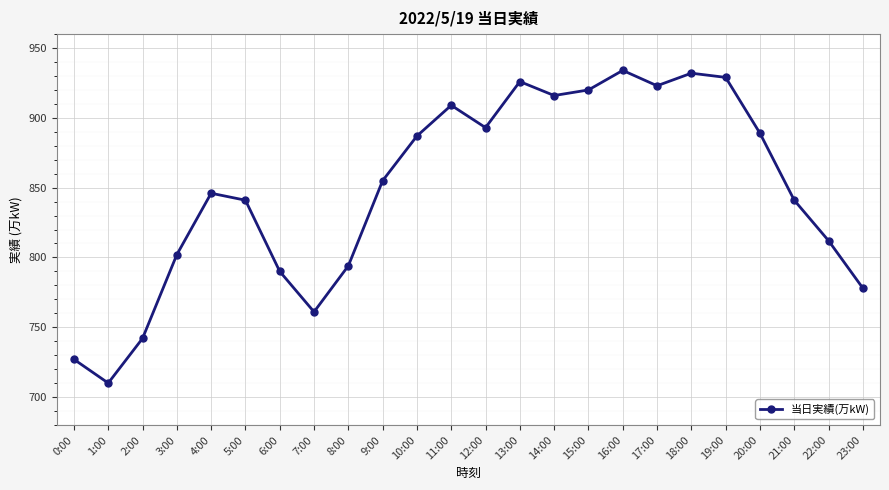

Reading right to left, list all the values displayed in this chart.

778	812	841	889	929	932	923	934	920	916	926	893	909	887	855	794	761	790	841	846	802	742	710	727